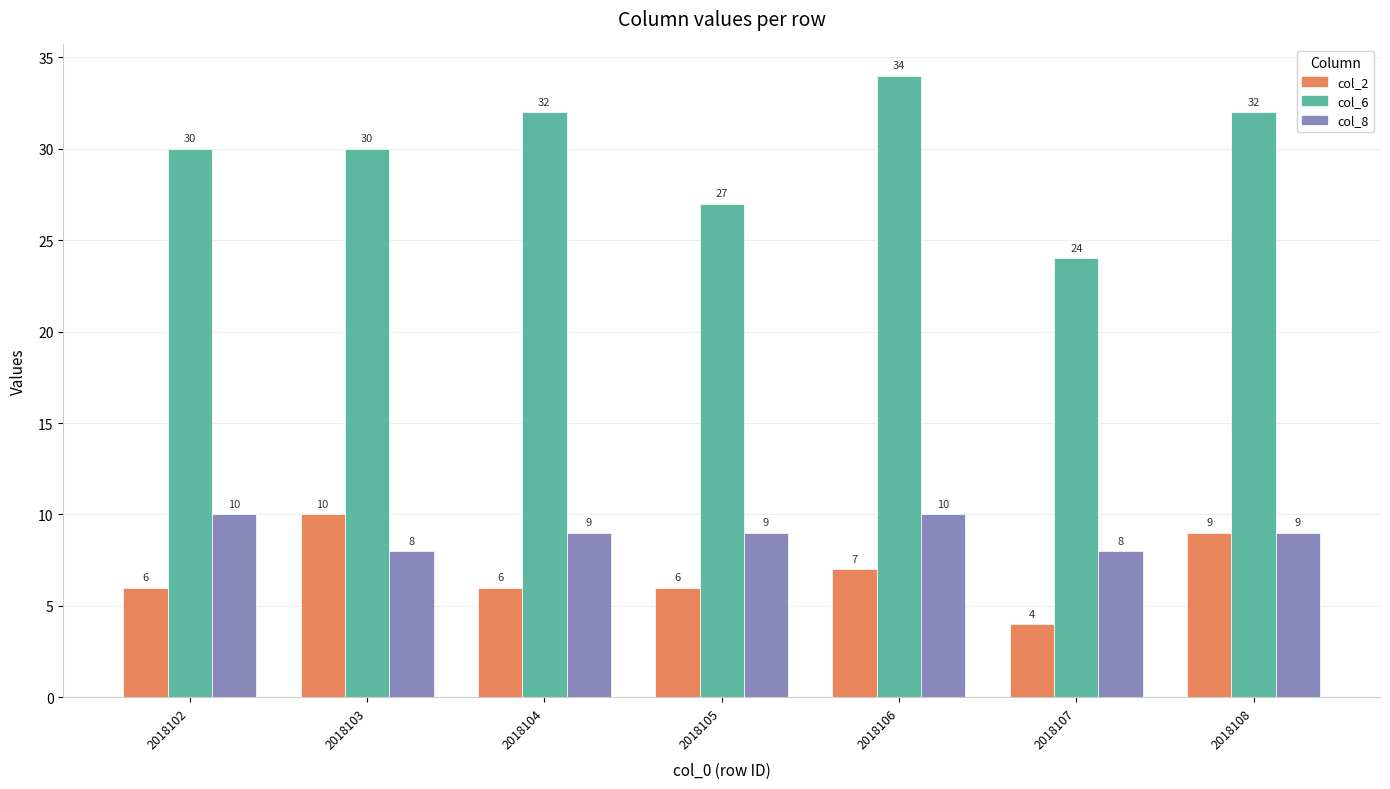

The value of col_8 at 2018102 is 10. True or false?

True